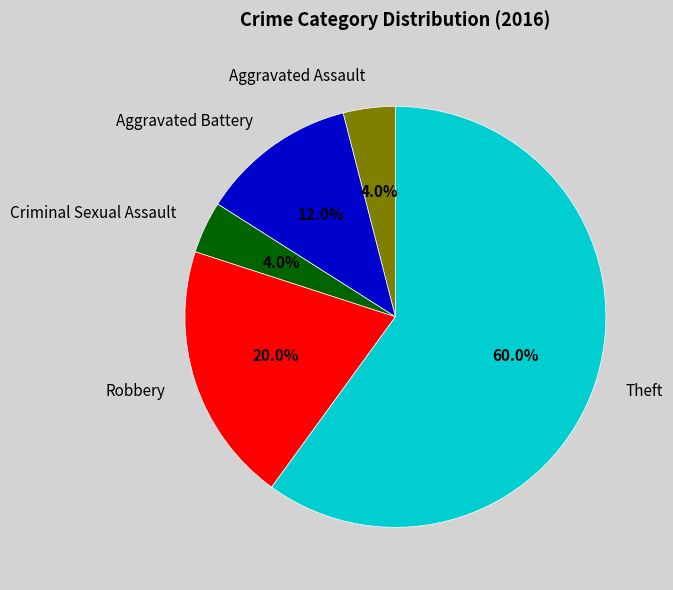

Between Aggravated Battery and Criminal Sexual Assault, which is larger?

Aggravated Battery